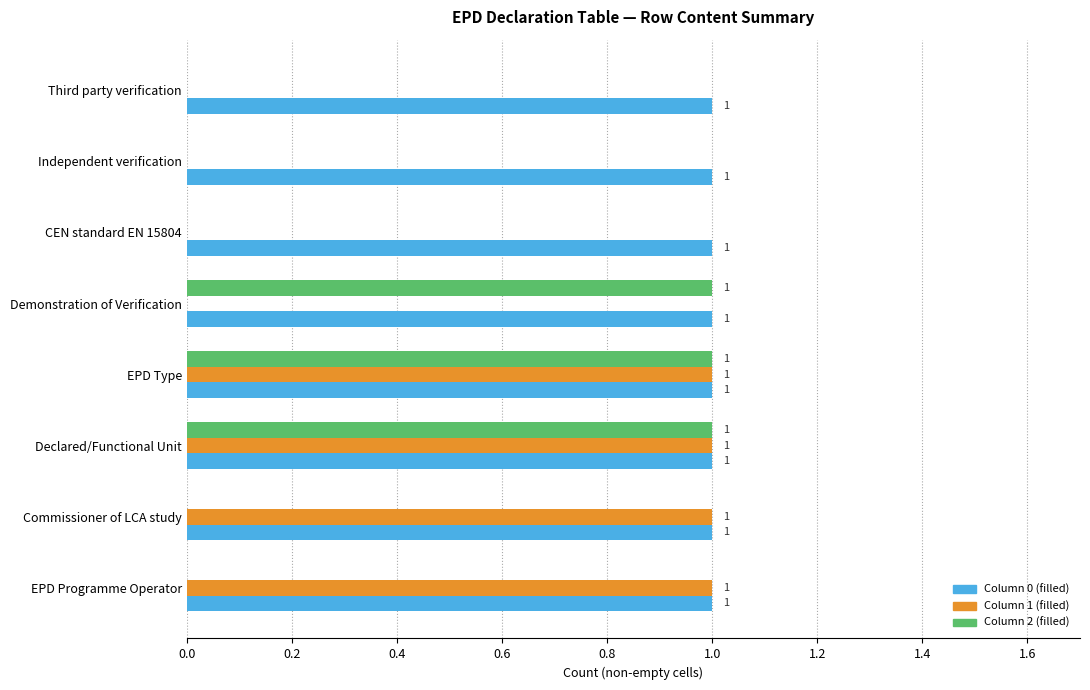

Between EPD Programme Operator and Third party verification, which series saw the biggest shift?

Column 1 (filled)